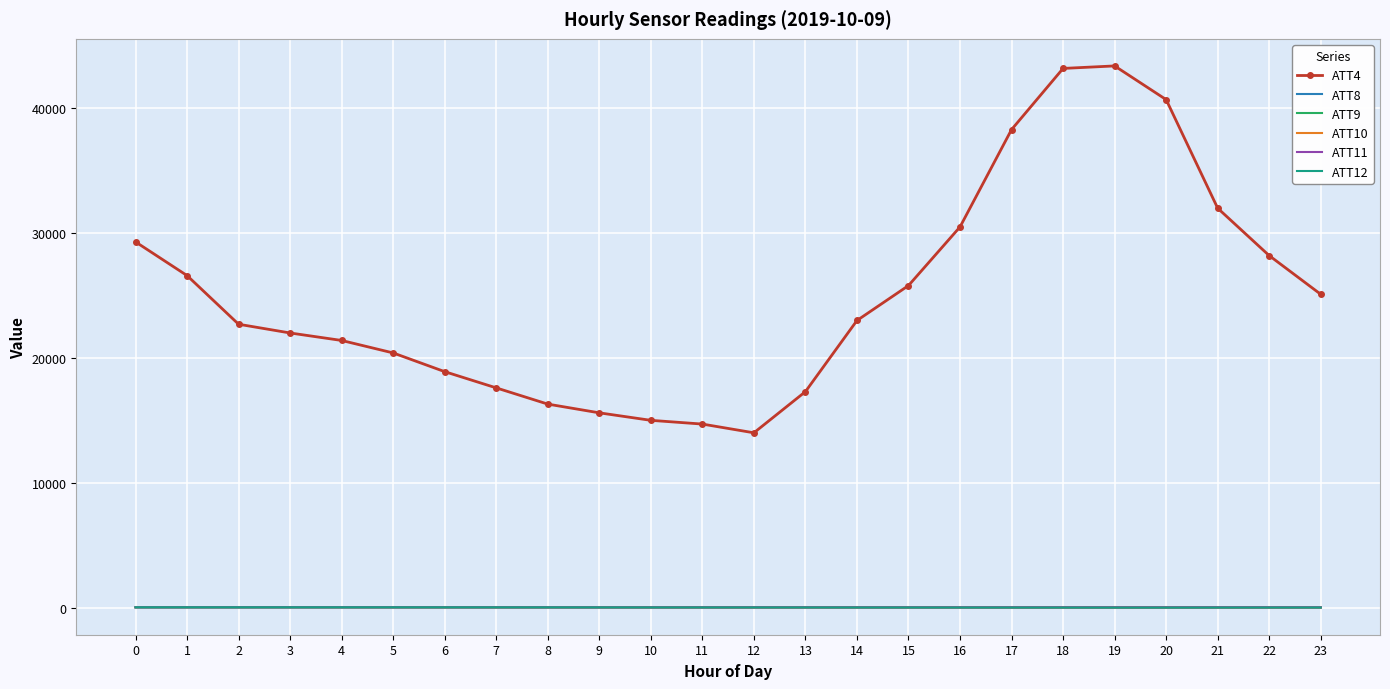

The value of ATT4 at 20 is 40700.0. True or false?

True